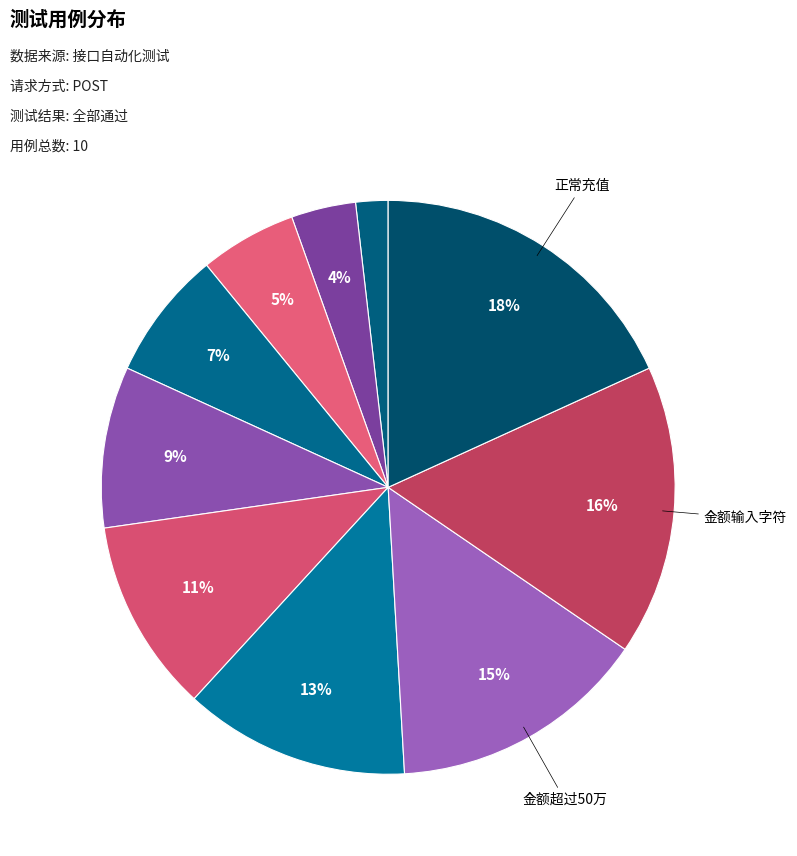

Is there any slice that represents more than half of the pie?

No